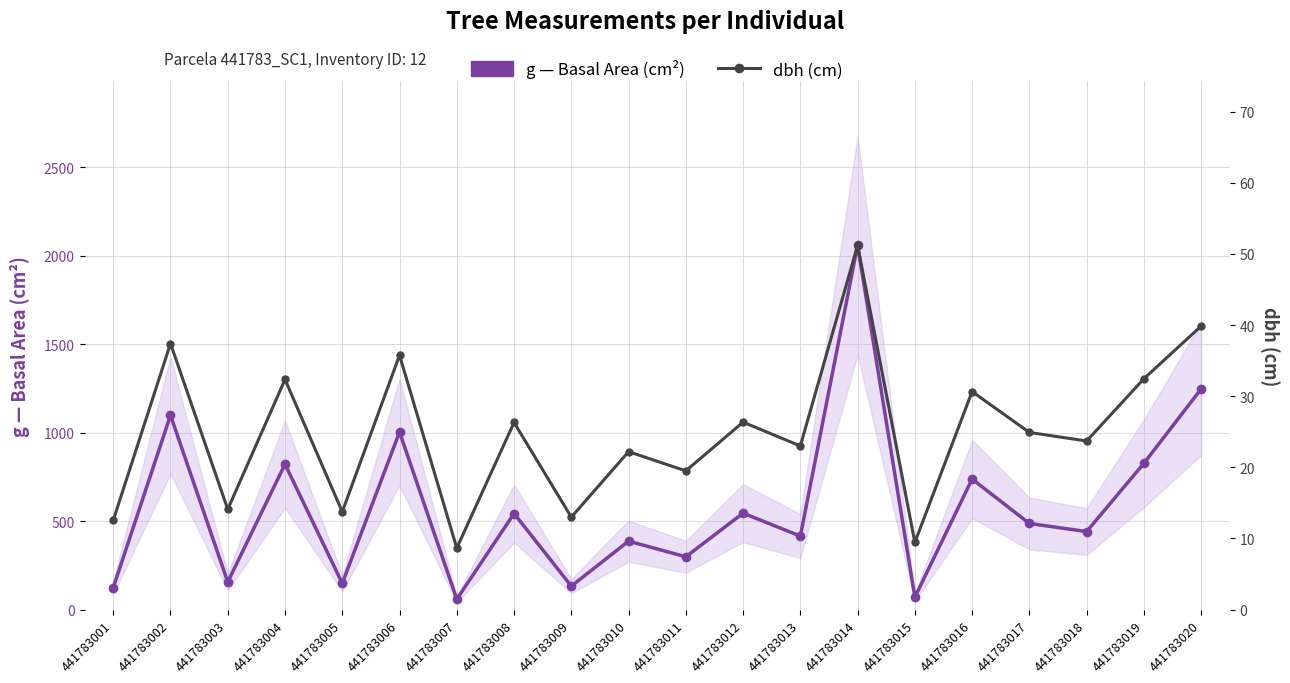

What are all the series names shown in the legend?

g (basal area, cm²), dbh (cm)